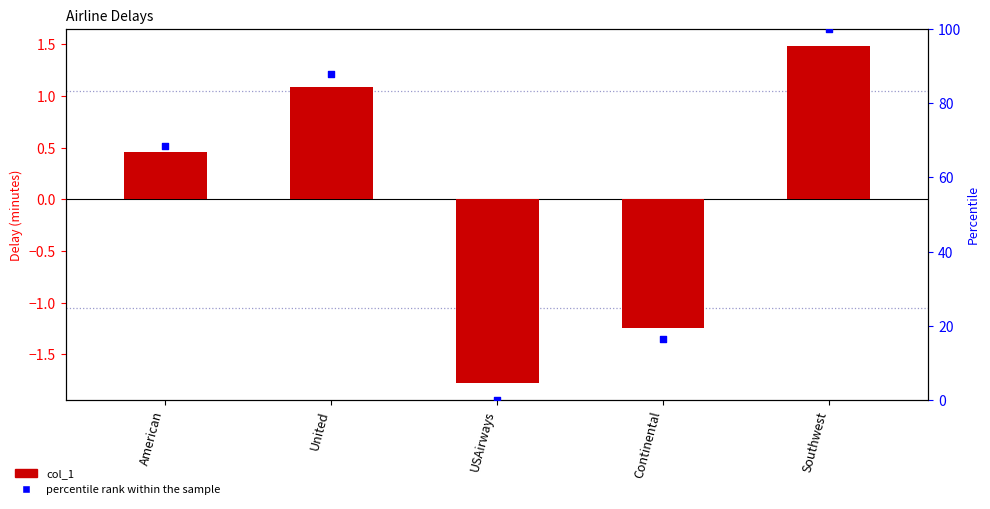

What is the total value across all series at American?

68.8